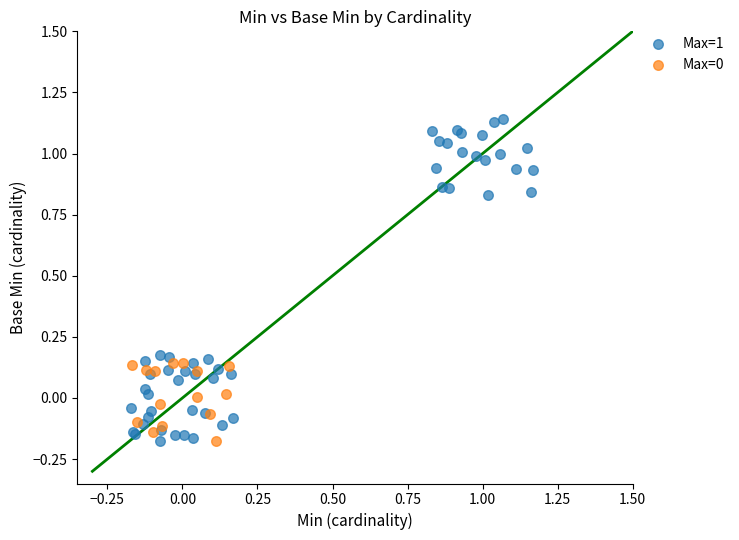

Which series has the widest spread of Y values?

Max=1